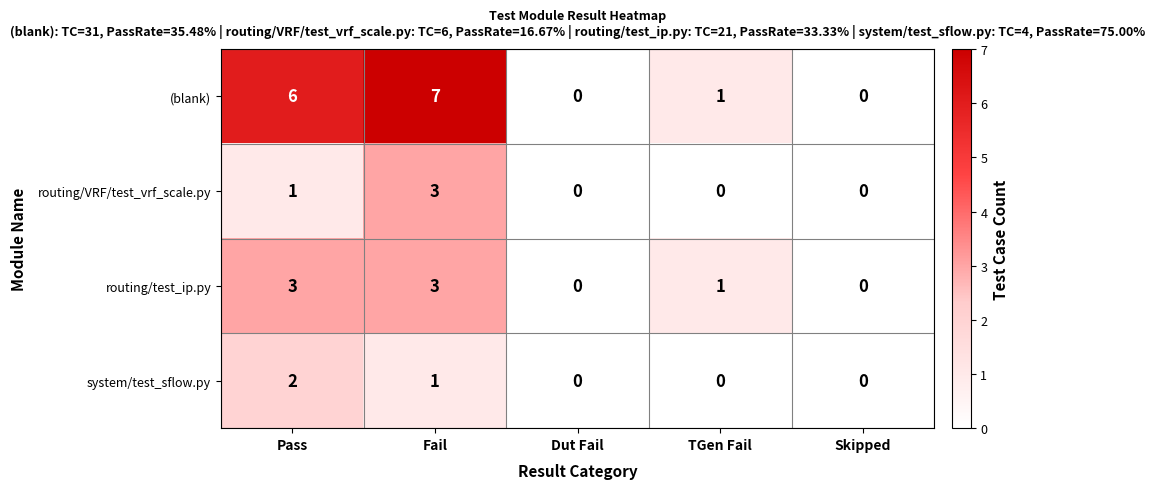

How many series are shown in this chart?

4